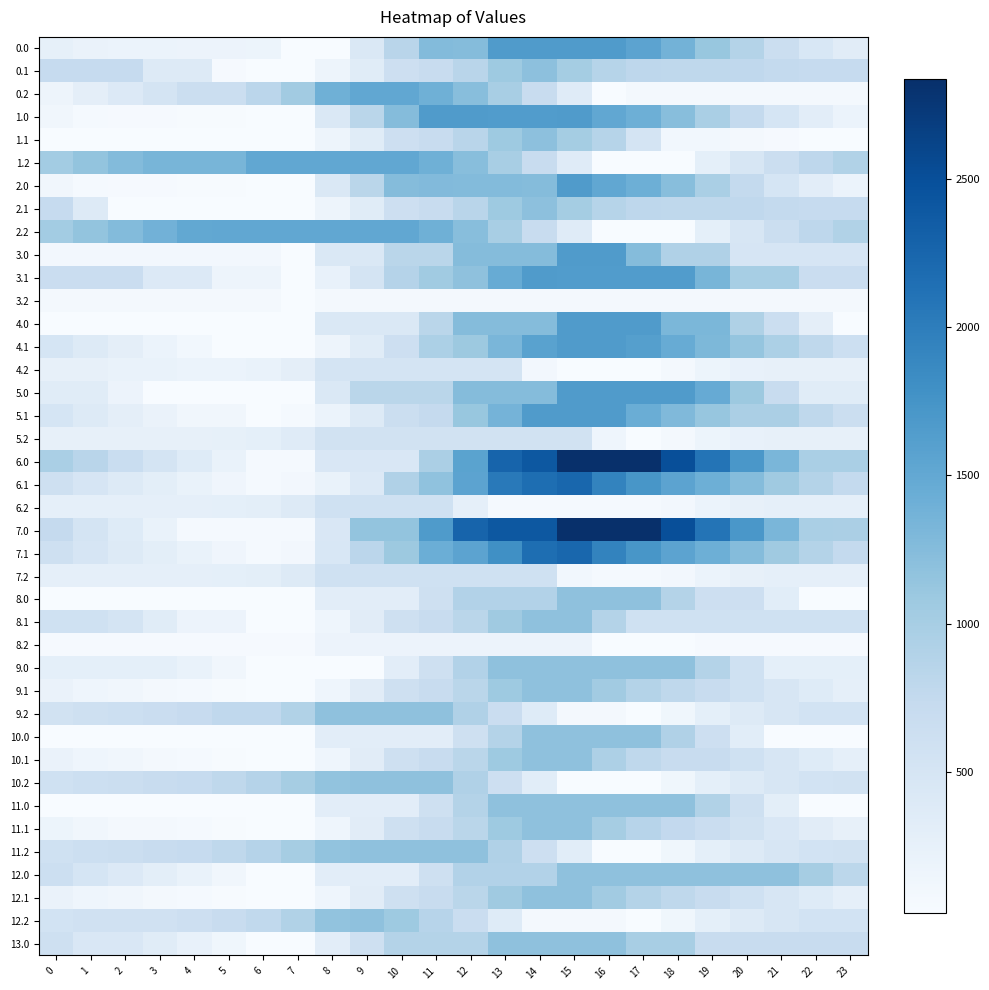

Between 6 and 11, which is larger?

11